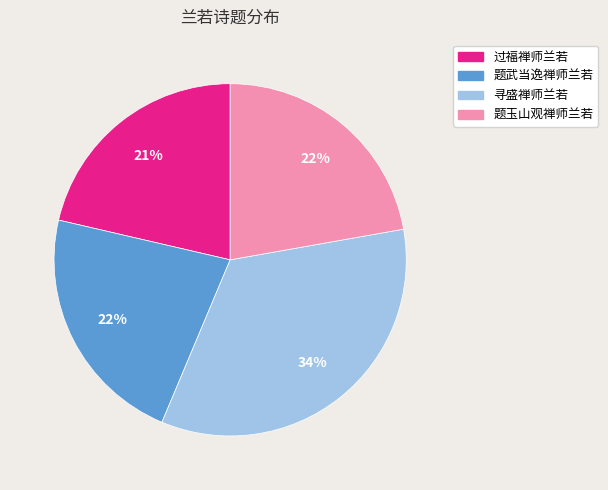

Combined, do 寻盛禅师兰若 and 过福禅师兰若 account for over 50%?

Yes